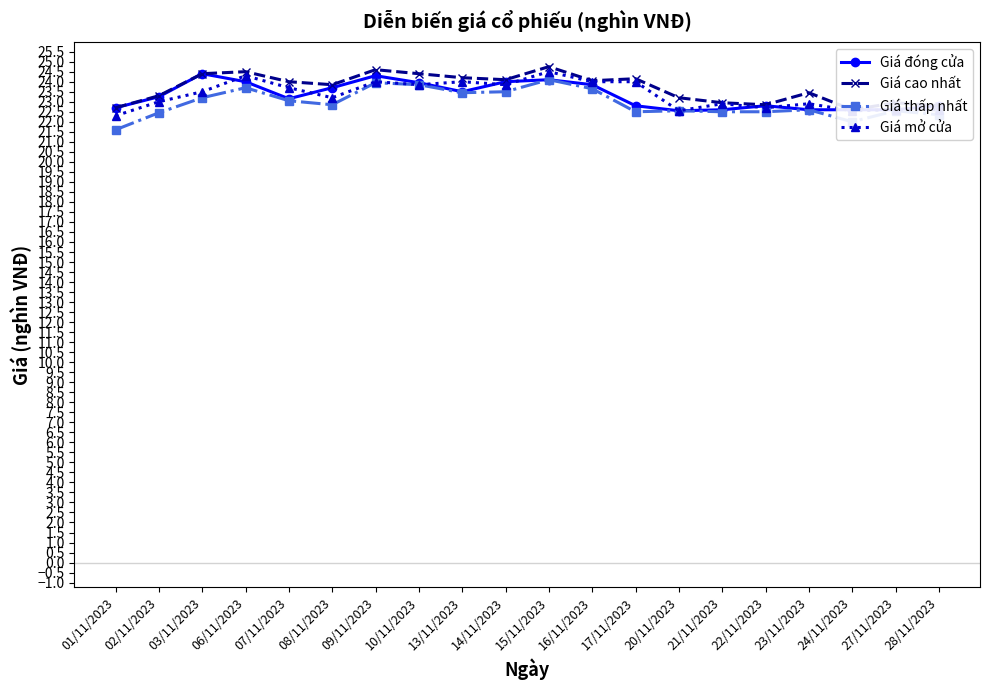

How many values in the Giá đóng cửa series exceed 23?

11